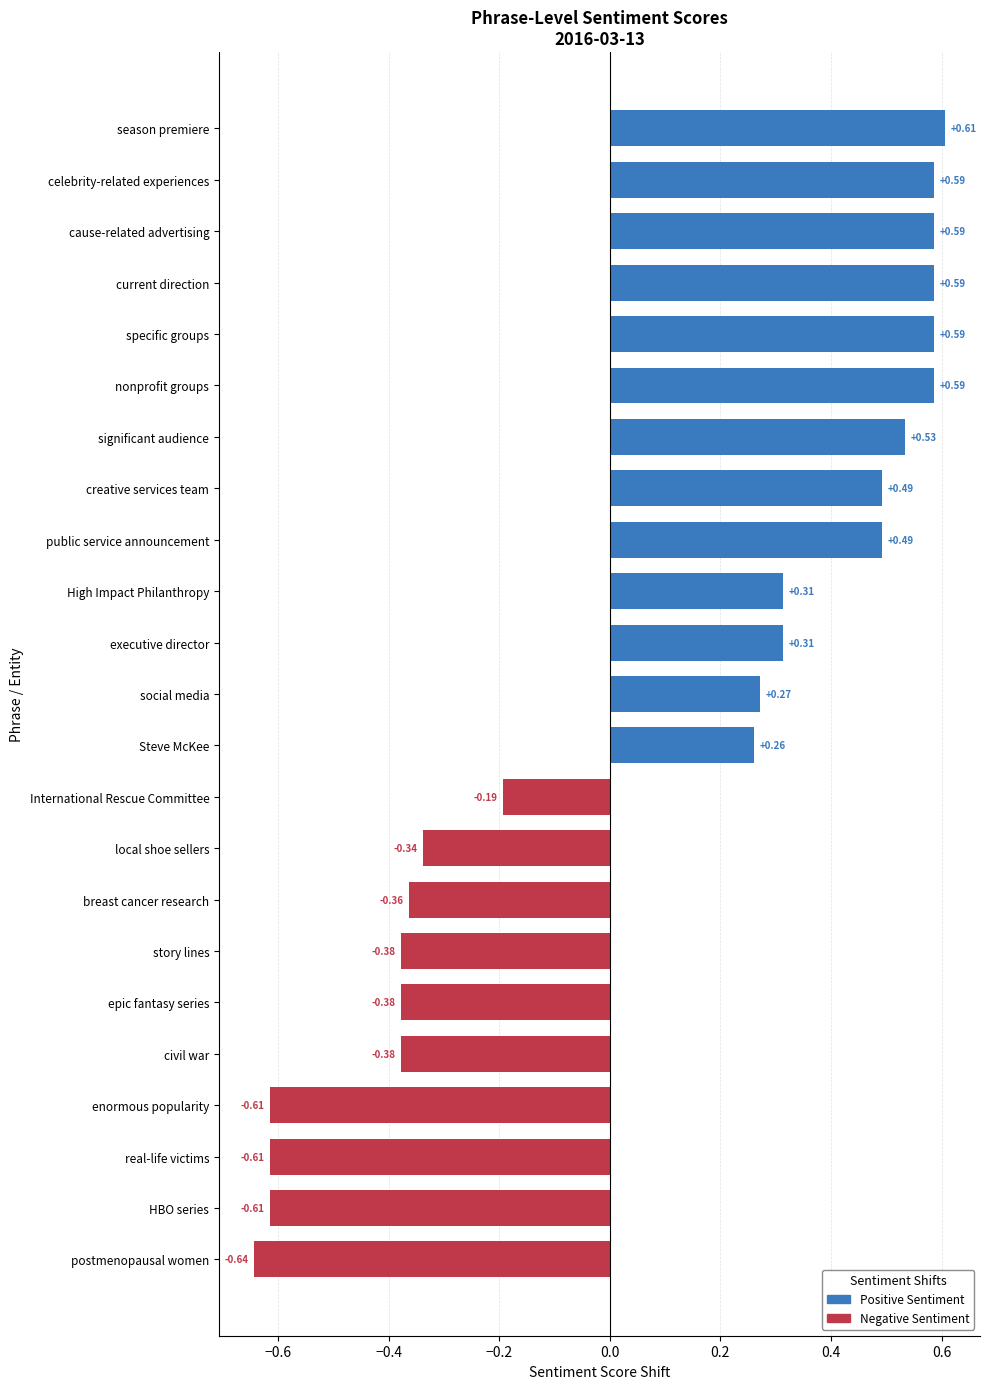

What is the sum of all values?

1.7